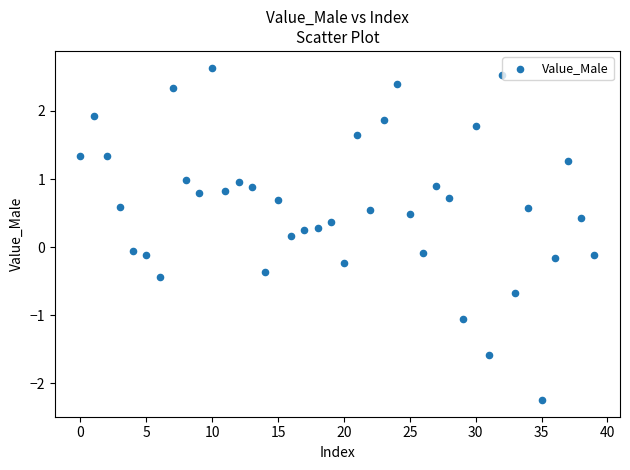

What is the range of Y values (max minus min)?

4.9